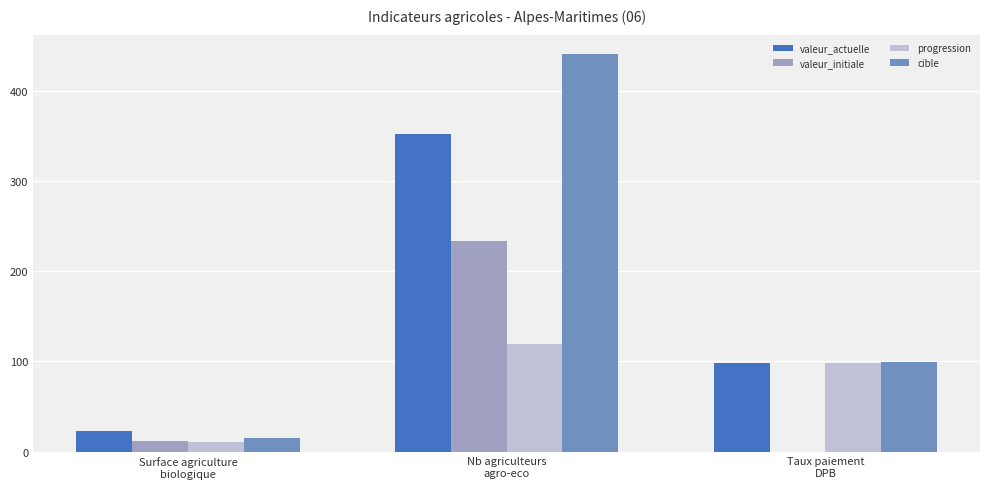

What is the highest value of the valeur_initiale series?

233.0